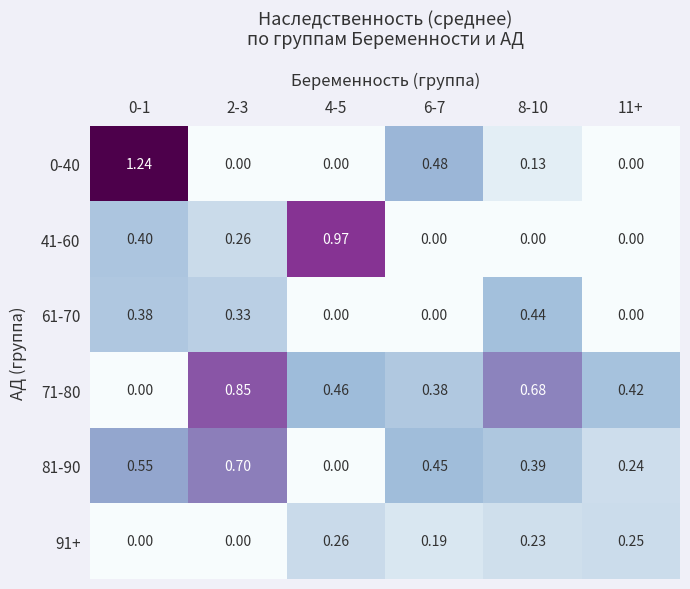

Is the value of 61-70 at 8-10 greater than the value of 71-80 at 6-7?

Yes